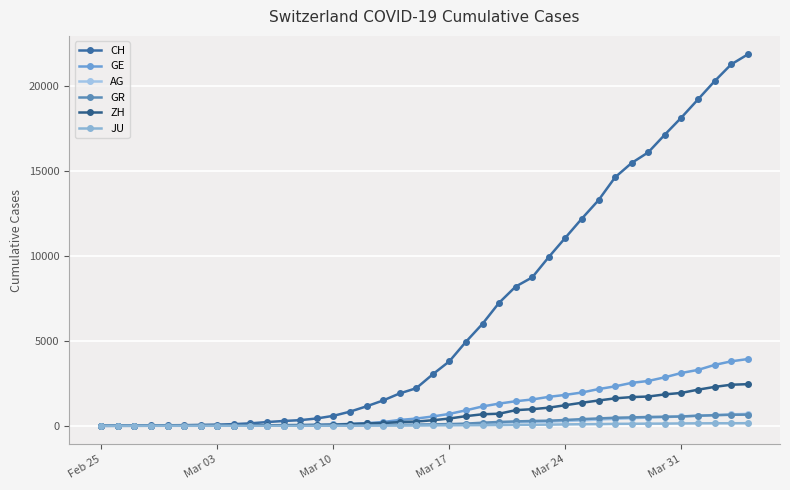

How many lines are shown in the chart?

6